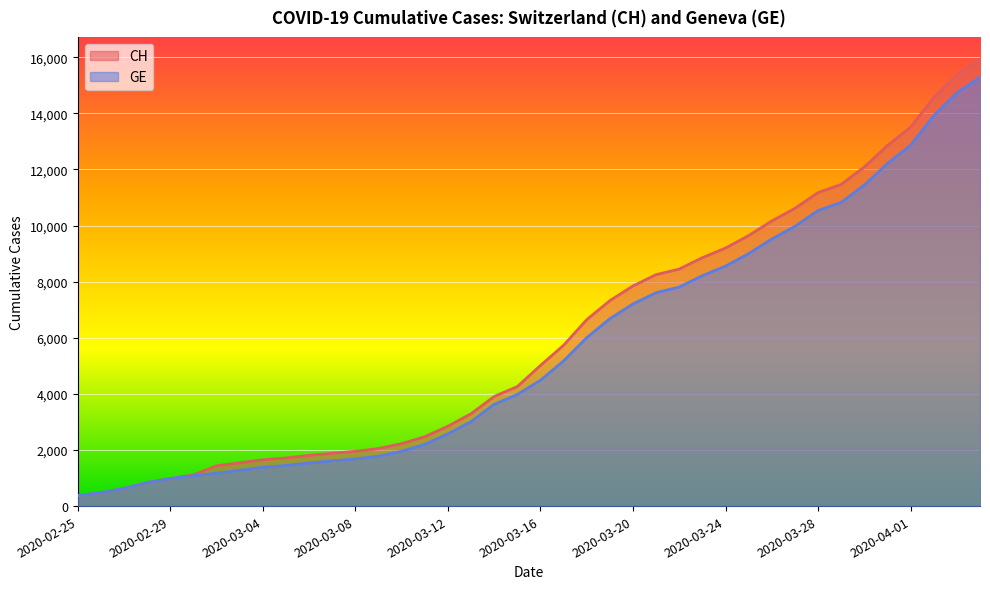

Reading left to right, transcribe all the data shown in this chart.

CH: 2020-02-25=375	2020-02-26=479	2020-02-27=630	2020-02-28=840	2020-02-29=981	2020-03-01=1113	2020-03-02=1436	2020-03-03=1544	2020-03-04=1652	2020-03-05=1715	2020-03-06=1809	2020-03-07=1885	2020-03-08=1952	2020-03-09=2051	2020-03-10=2226	2020-03-11=2472	2020-03-12=2845	2020-03-13=3291	2020-03-14=3908	2020-03-15=4259	2020-03-16=5012	2020-03-17=5731	2020-03-18=6644	2020-03-19=7323	2020-03-20=7847	2020-03-21=8249	2020-03-22=8449	2020-03-23=8855	2020-03-24=9196	2020-03-25=9642	2020-03-26=10162	2020-03-27=10613	2020-03-28=11175	2020-03-29=11467	2020-03-30=12086	2020-03-31=12852	2020-04-01=13505	2020-04-02=14561	2020-04-03=15375	2020-04-04=15926
GE: 2020-02-25=375	2020-02-26=479	2020-02-27=630	2020-02-28=840	2020-02-29=981	2020-03-01=1083	2020-03-02=1171	2020-03-03=1278	2020-03-04=1384	2020-03-05=1447	2020-03-06=1538	2020-03-07=1614	2020-03-08=1681	2020-03-09=1780	2020-03-10=1955	2020-03-11=2201	2020-03-12=2574	2020-03-13=3010	2020-03-14=3627	2020-03-15=3978	2020-03-16=4485	2020-03-17=5174	2020-03-18=6002	2020-03-19=6681	2020-03-20=7205	2020-03-21=7607	2020-03-22=7807	2020-03-23=8213	2020-03-24=8554	2020-03-25=9000	2020-03-26=9520	2020-03-27=9971	2020-03-28=10533	2020-03-29=10825	2020-03-30=11444	2020-03-31=12210	2020-04-01=12863	2020-04-02=13919	2020-04-03=14733	2020-04-04=15284